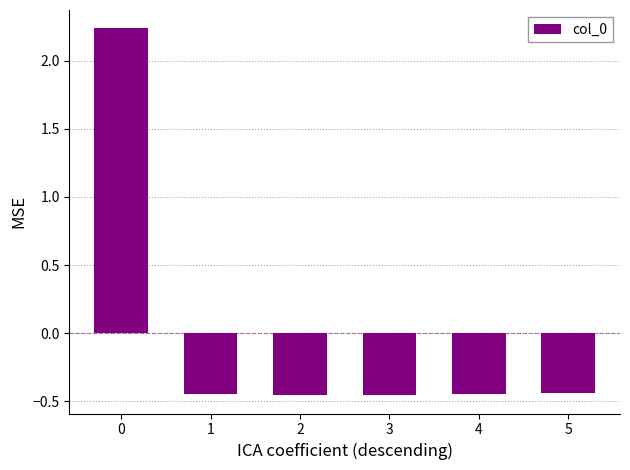

The chart shows a value of -0.2 at 3. True or false?

False